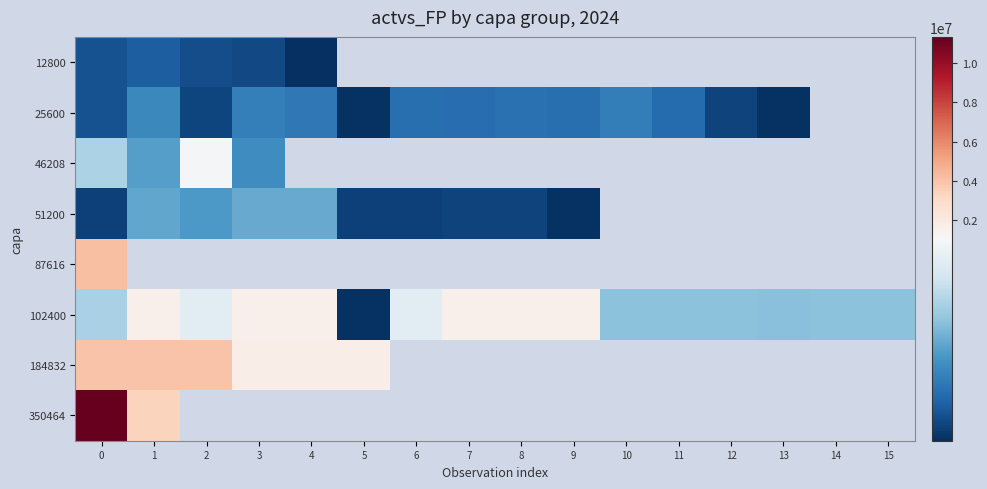

Count the number of categories in the chart.

16